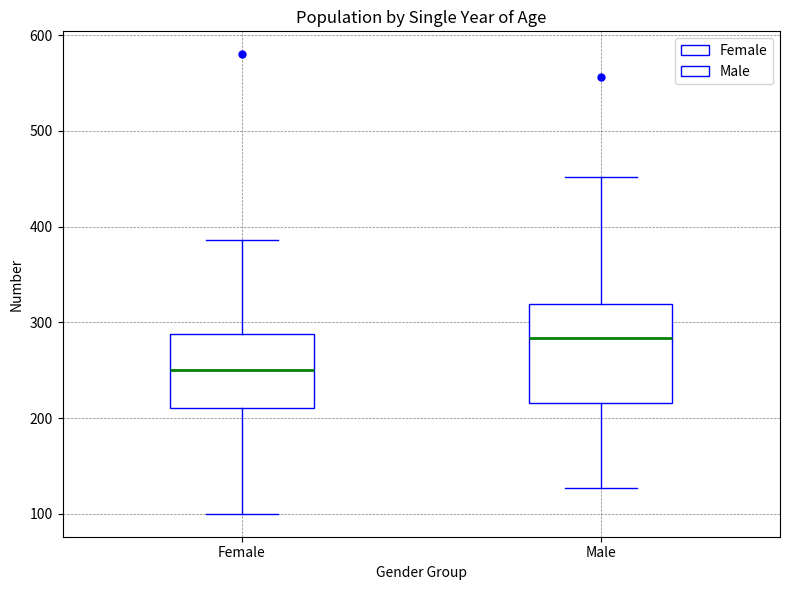

Which box is the tallest, from its lower edge to its upper edge?

Male